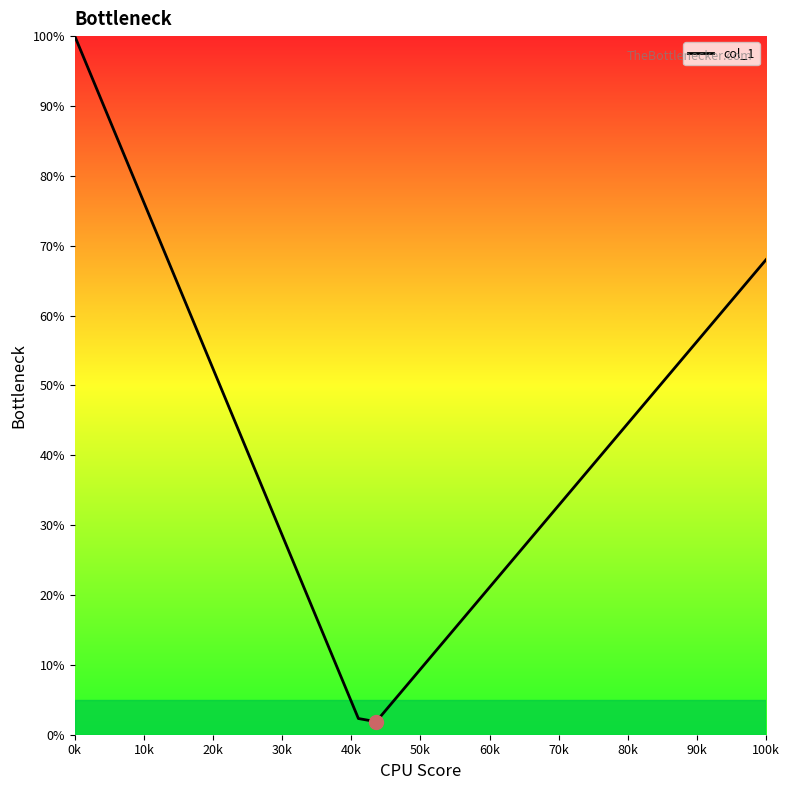

Does the chart display data point markers on the line(s)?

No